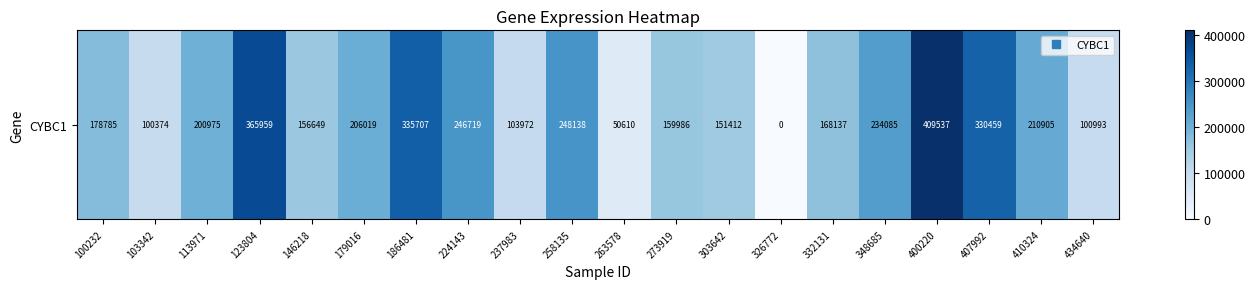

The chart shows a value of 385362 at 348685. True or false?

False